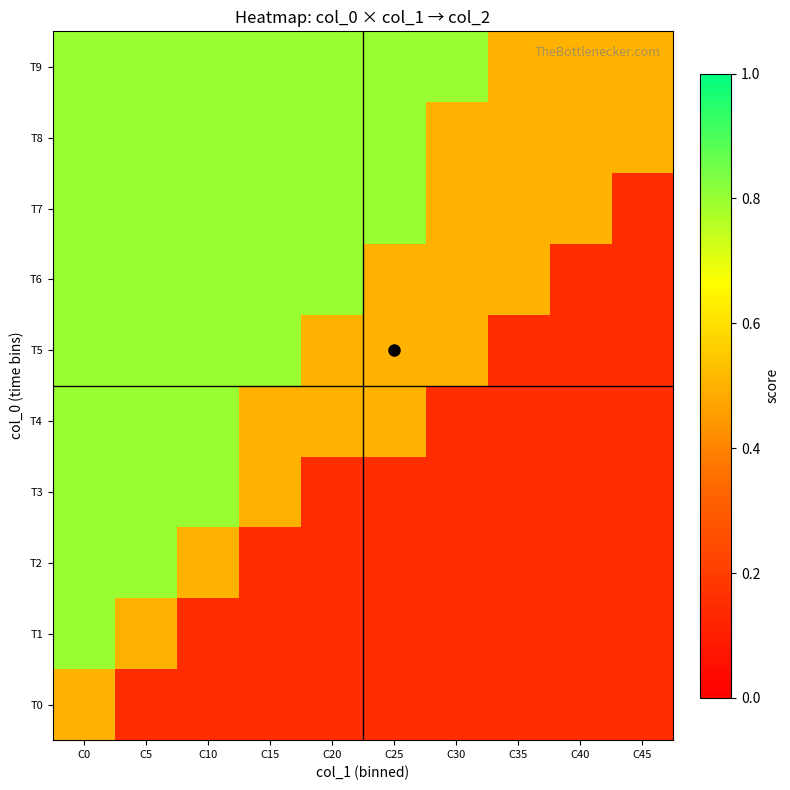

What is the maximum value shown in the chart?

0.8